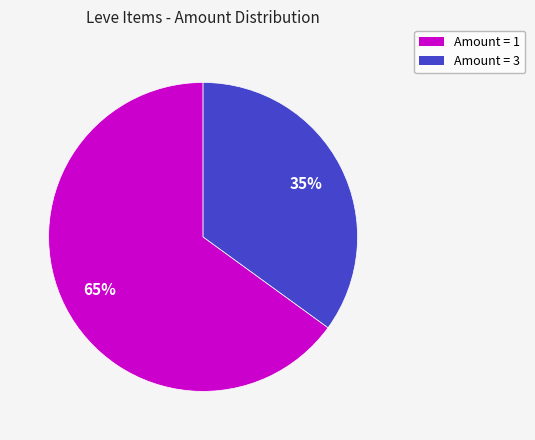

Count the number of slices in the pie.

2